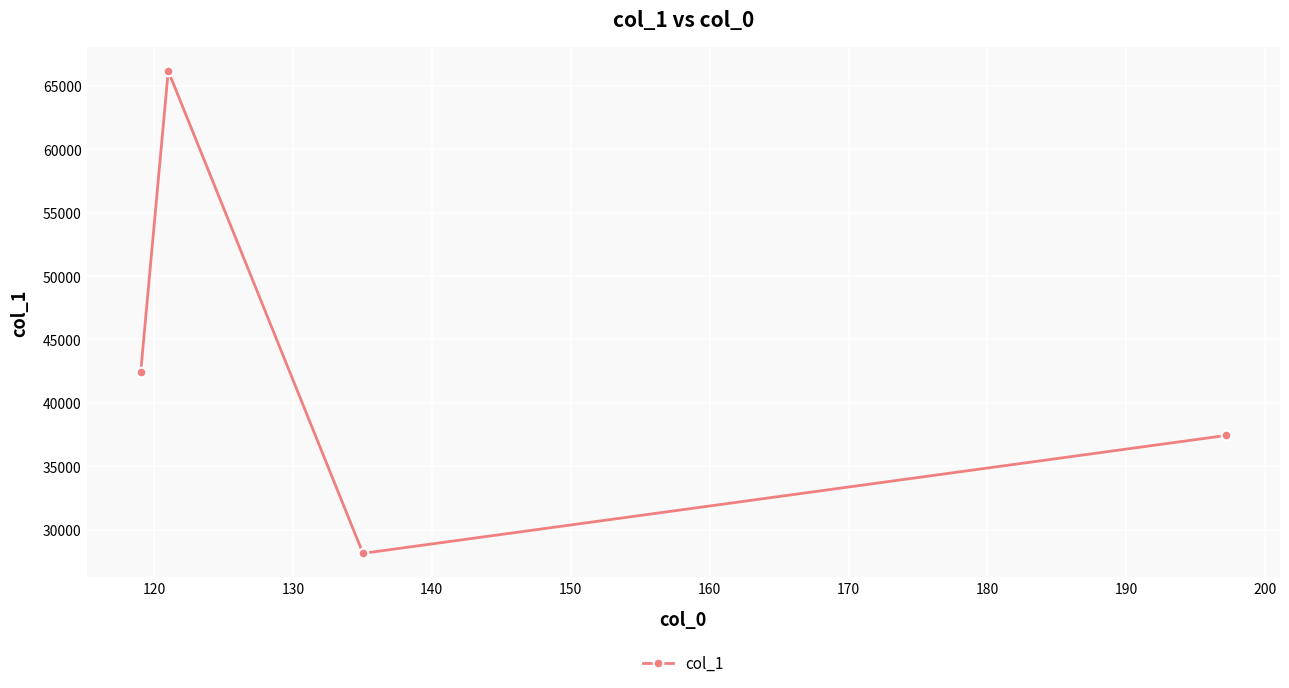

How many points are higher than both their immediate neighbors (excluding endpoints)?

1